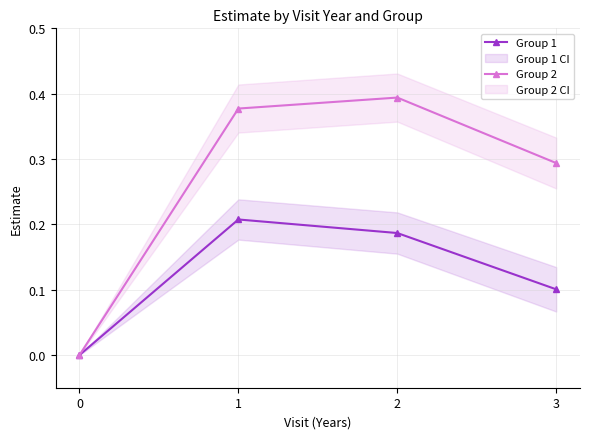

True or false: Group 2 has a value of 0.4 at 2.

True